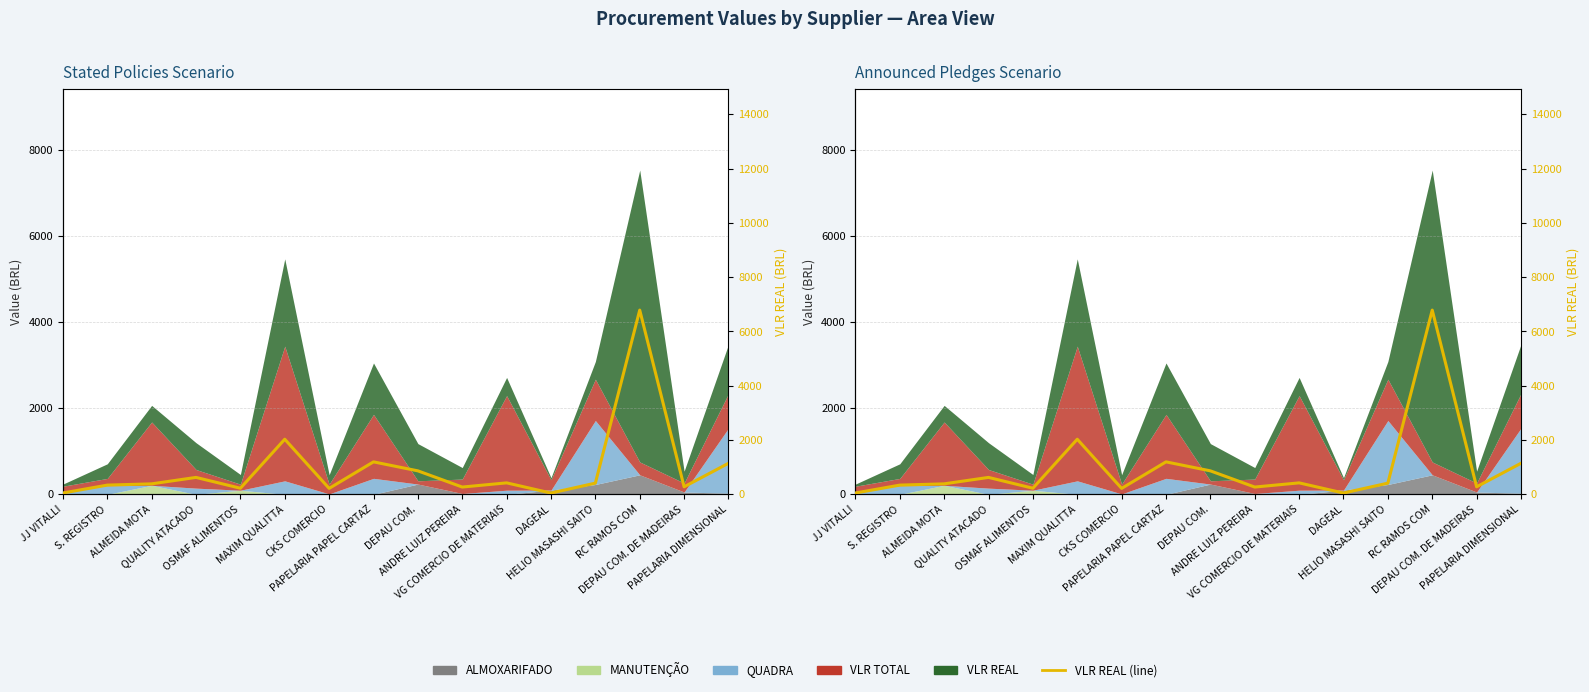

Reading right to left, extract all data points from this chart.

1144.0	277.0	6787.3	412.1	47.5	422.4	268.0	865.0	1196.1	218.9	2030.1	224.6	623.5	386.4	340.0	49.0